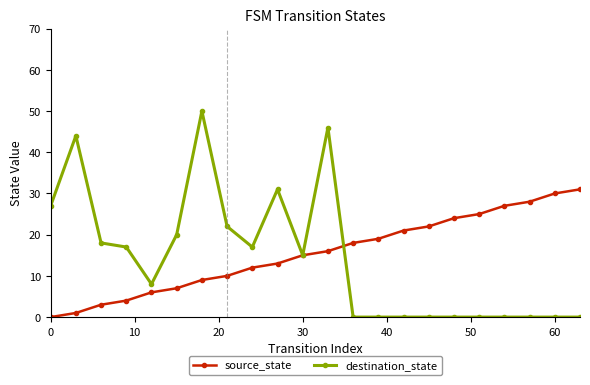

How many positive values does the source_state series have?

21